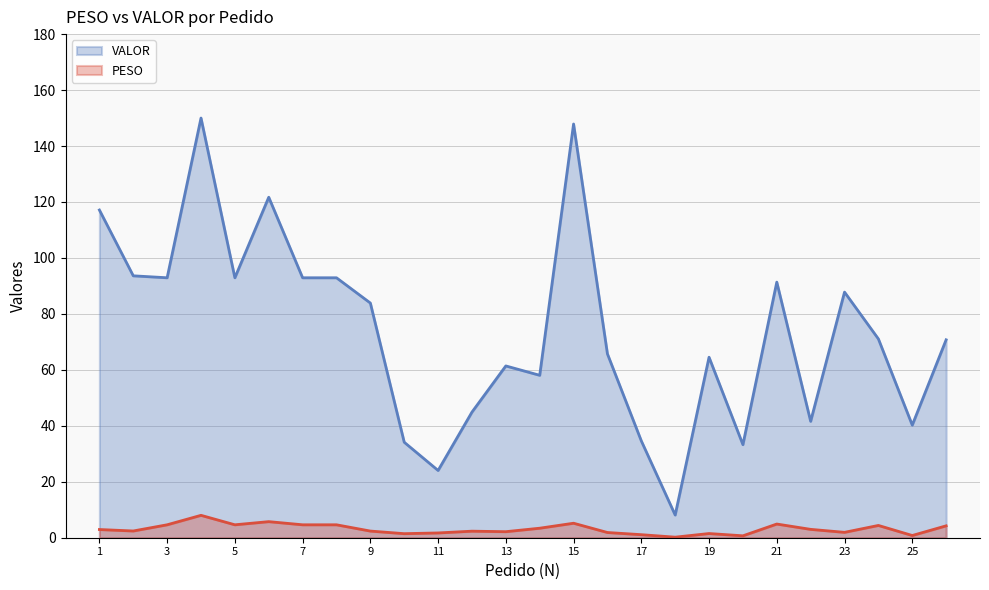

In VALOR, how many points are higher than both neighbors (excluding endpoints)?

7